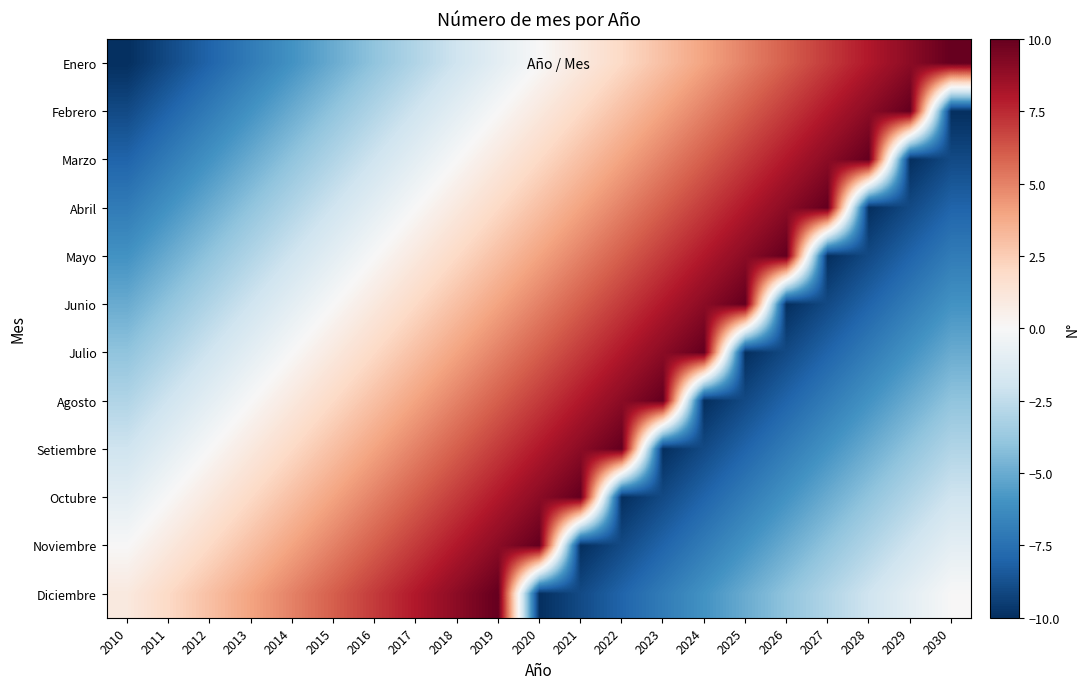

Reading left to right, extract all data points from this chart.

Enero: 2010=-10	2011=-9	2012=-8	2013=-7	2014=-6	2015=-5	2016=-4	2017=-3	2018=-2	2019=-1	2020=0	2021=1	2022=2	2023=3	2024=4	2025=5	2026=6	2027=7	2028=8	2029=9	2030=10
Febrero: 2010=-9	2011=-8	2012=-7	2013=-6	2014=-5	2015=-4	2016=-3	2017=-2	2018=-1	2019=0	2020=1	2021=2	2022=3	2023=4	2024=5	2025=6	2026=7	2027=8	2028=9	2029=10	2030=-10
Marzo: 2010=-8	2011=-7	2012=-6	2013=-5	2014=-4	2015=-3	2016=-2	2017=-1	2018=0	2019=1	2020=2	2021=3	2022=4	2023=5	2024=6	2025=7	2026=8	2027=9	2028=10	2029=-10	2030=-9
Abril: 2010=-7	2011=-6	2012=-5	2013=-4	2014=-3	2015=-2	2016=-1	2017=0	2018=1	2019=2	2020=3	2021=4	2022=5	2023=6	2024=7	2025=8	2026=9	2027=10	2028=-10	2029=-9	2030=-8
Mayo: 2010=-6	2011=-5	2012=-4	2013=-3	2014=-2	2015=-1	2016=0	2017=1	2018=2	2019=3	2020=4	2021=5	2022=6	2023=7	2024=8	2025=9	2026=10	2027=-10	2028=-9	2029=-8	2030=-7
Junio: 2010=-5	2011=-4	2012=-3	2013=-2	2014=-1	2015=0	2016=1	2017=2	2018=3	2019=4	2020=5	2021=6	2022=7	2023=8	2024=9	2025=10	2026=-10	2027=-9	2028=-8	2029=-7	2030=-6
Julio: 2010=-4	2011=-3	2012=-2	2013=-1	2014=0	2015=1	2016=2	2017=3	2018=4	2019=5	2020=6	2021=7	2022=8	2023=9	2024=10	2025=-10	2026=-9	2027=-8	2028=-7	2029=-6	2030=-5
Agosto: 2010=-3	2011=-2	2012=-1	2013=0	2014=1	2015=2	2016=3	2017=4	2018=5	2019=6	2020=7	2021=8	2022=9	2023=10	2024=-10	2025=-9	2026=-8	2027=-7	2028=-6	2029=-5	2030=-4
Setiembre: 2010=-2	2011=-1	2012=0	2013=1	2014=2	2015=3	2016=4	2017=5	2018=6	2019=7	2020=8	2021=9	2022=10	2023=-10	2024=-9	2025=-8	2026=-7	2027=-6	2028=-5	2029=-4	2030=-3
Octubre: 2010=-1	2011=0	2012=1	2013=2	2014=3	2015=4	2016=5	2017=6	2018=7	2019=8	2020=9	2021=10	2022=-10	2023=-9	2024=-8	2025=-7	2026=-6	2027=-5	2028=-4	2029=-3	2030=-2
Noviembre: 2010=0	2011=1	2012=2	2013=3	2014=4	2015=5	2016=6	2017=7	2018=8	2019=9	2020=10	2021=-10	2022=-9	2023=-8	2024=-7	2025=-6	2026=-5	2027=-4	2028=-3	2029=-2	2030=-1
Diciembre: 2010=1	2011=2	2012=3	2013=4	2014=5	2015=6	2016=7	2017=8	2018=9	2019=10	2020=-10	2021=-9	2022=-8	2023=-7	2024=-6	2025=-5	2026=-4	2027=-3	2028=-2	2029=-1	2030=0